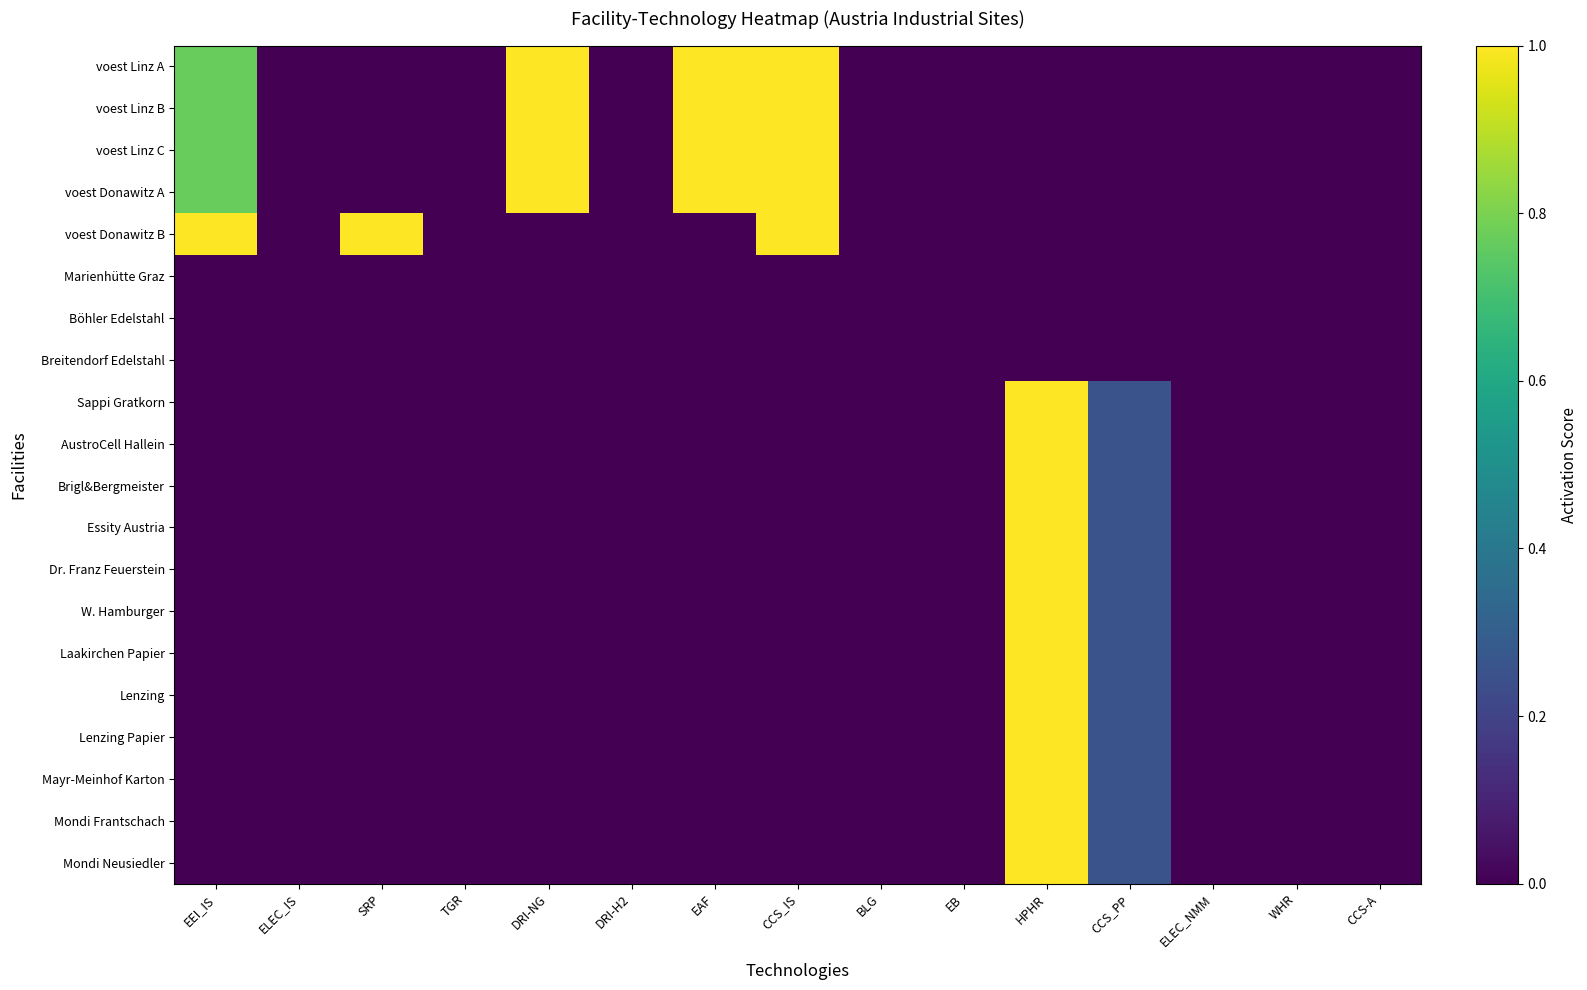

How many categories are shown in the chart?

15